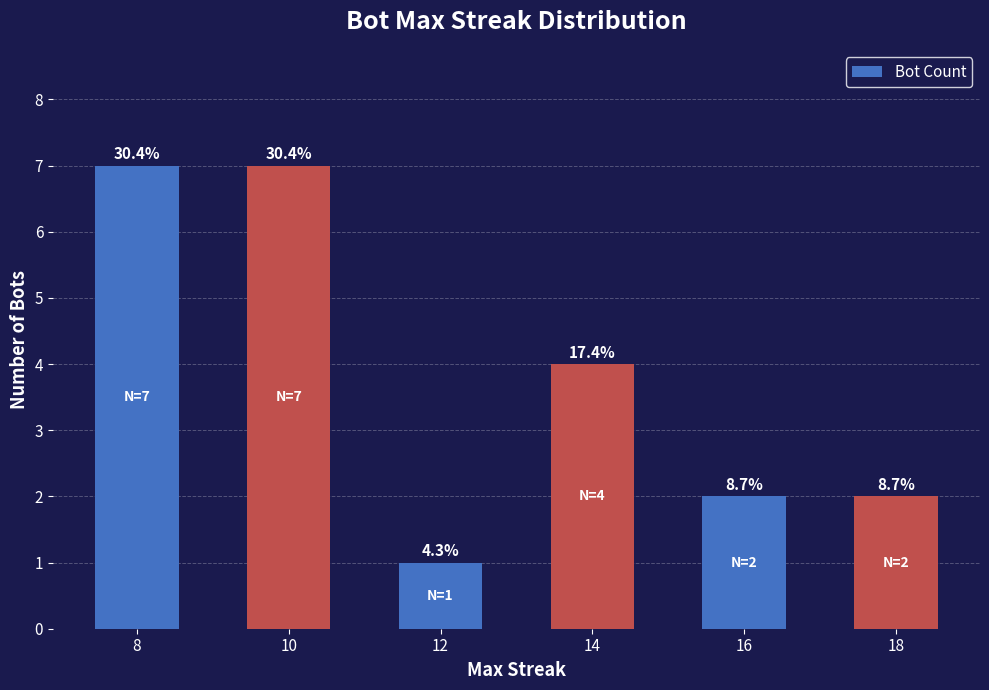

How many bars are there in total?

6